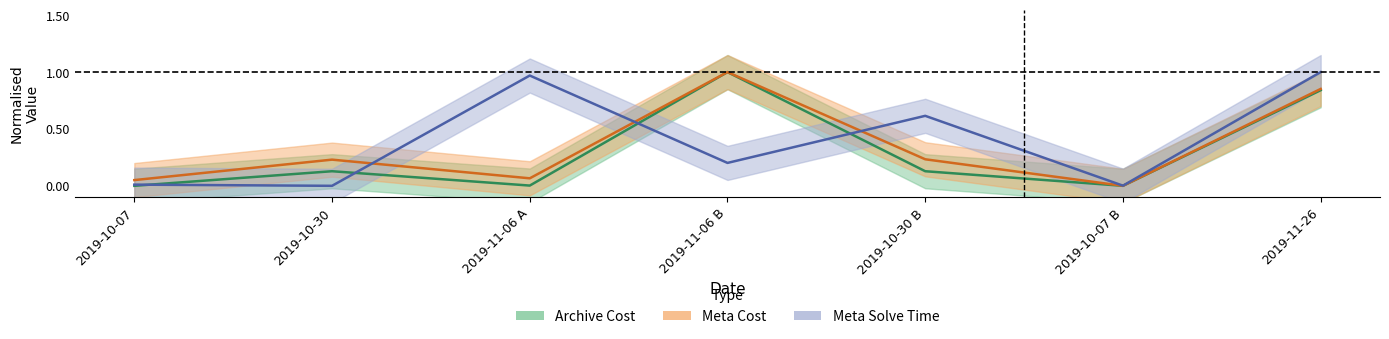

Reading left to right, list all the values displayed in this chart.

Archive Cost: 2019-10-07=0.0	2019-10-30=0.1	2019-11-06 A=0.0	2019-11-06 B=1.0	2019-10-30 B=0.1	2019-10-07 B=0.0	2019-11-26=0.8
Meta Cost: 2019-10-07=0.1	2019-10-30=0.2	2019-11-06 A=0.1	2019-11-06 B=1.0	2019-10-30 B=0.2	2019-10-07 B=0.0	2019-11-26=0.9
Meta Solve Time: 2019-10-07=0.0	2019-10-30=0.0	2019-11-06 A=1.0	2019-11-06 B=0.2	2019-10-30 B=0.6	2019-10-07 B=0.0	2019-11-26=1.0